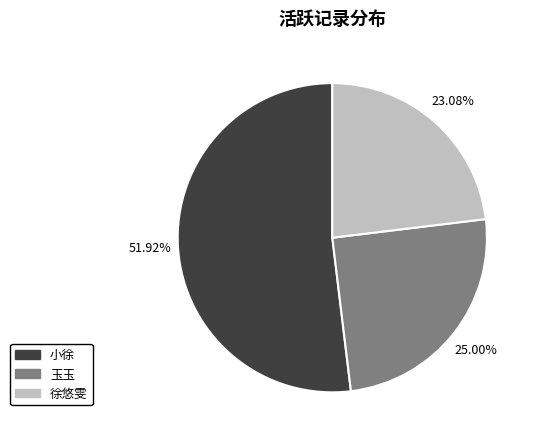

Is there any slice that represents more than half of the pie?

Yes